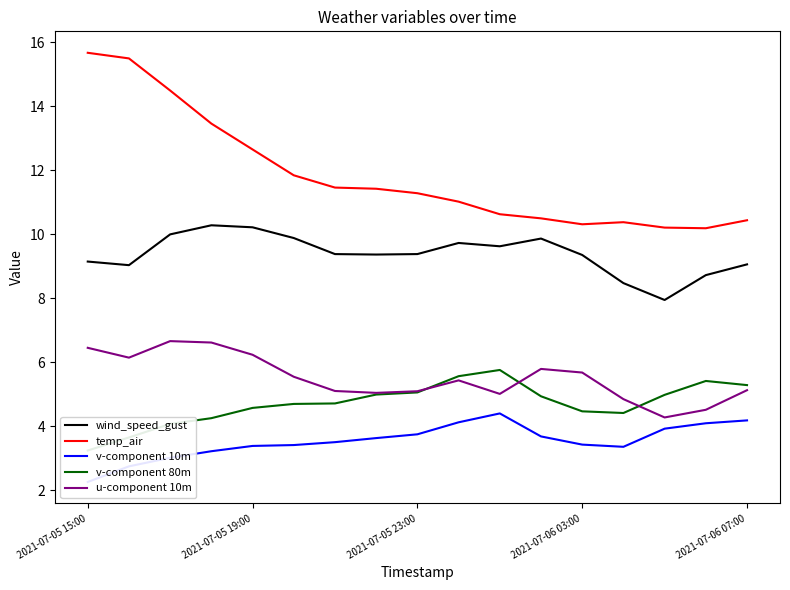

True or false: v-component 10m and u-component 10m cross at least once.

False